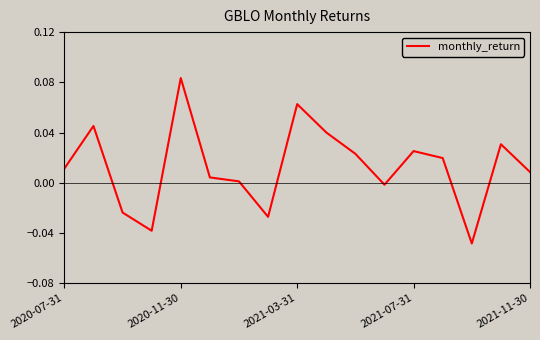

How many negative values are there?

5